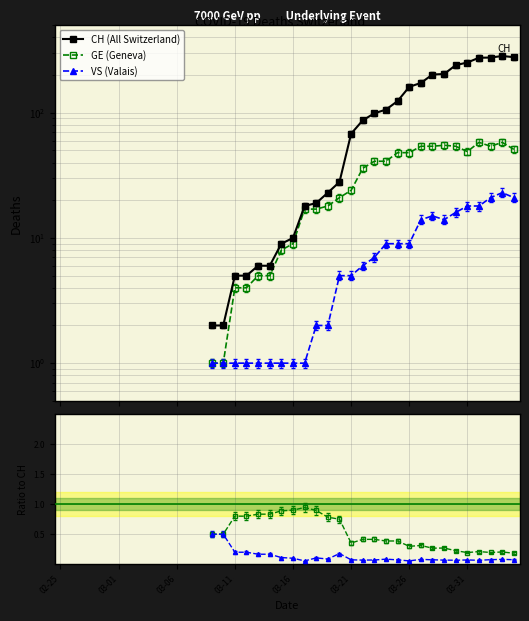

At which category does the chart reach its peak across all series?

38